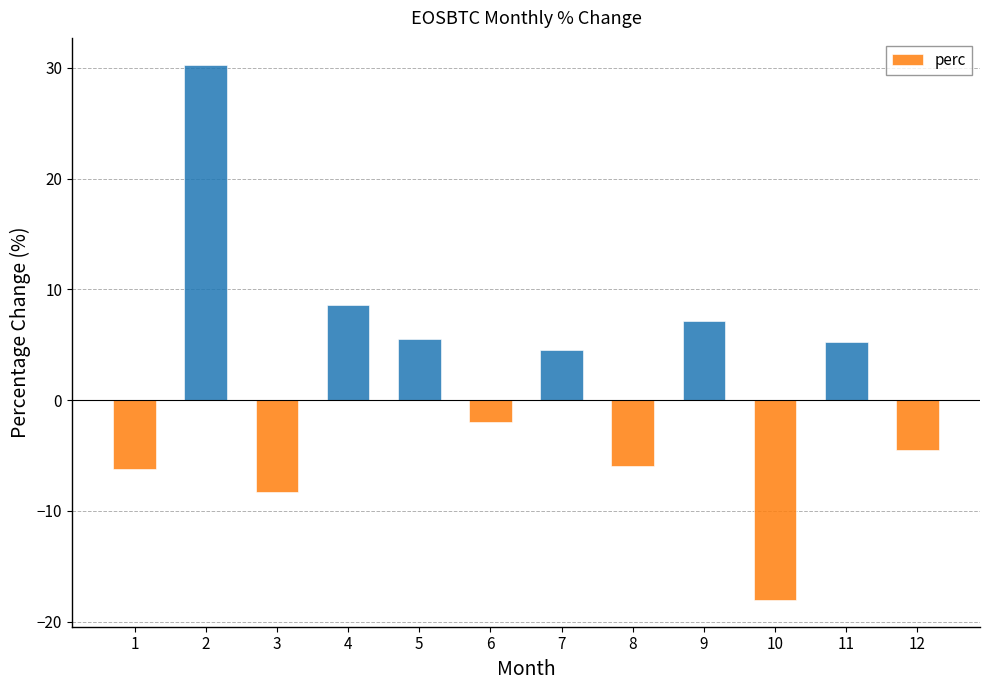

What is the sum of the values at 9 and 12?

2.6